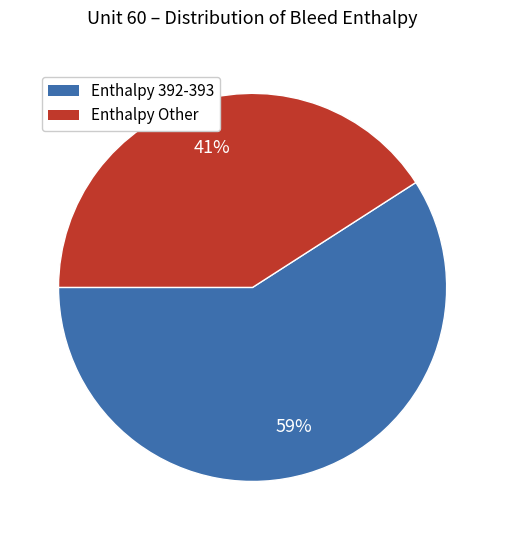

How many slices are in this pie chart?

2